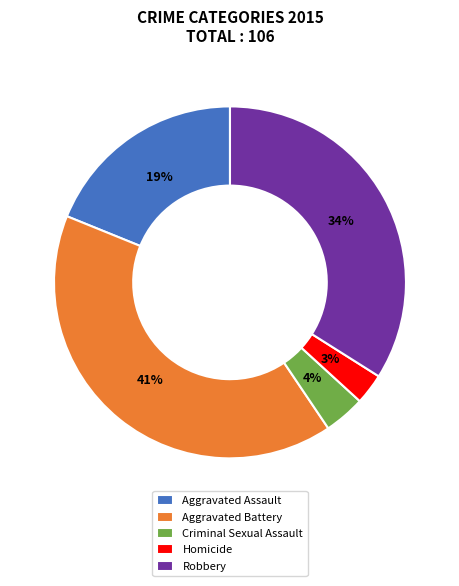

To the nearest percent, what is the combined percentage of Aggravated Battery and Aggravated Assault?

59%